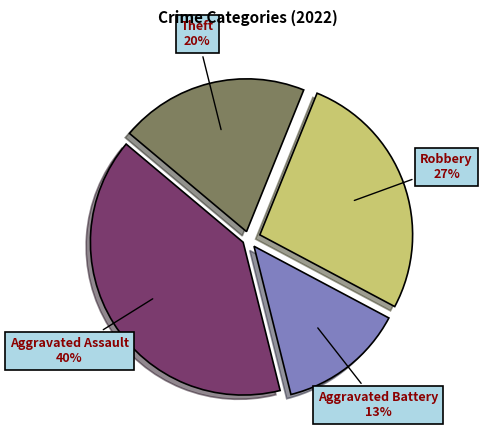

Is there any slice that represents more than half of the pie?

No